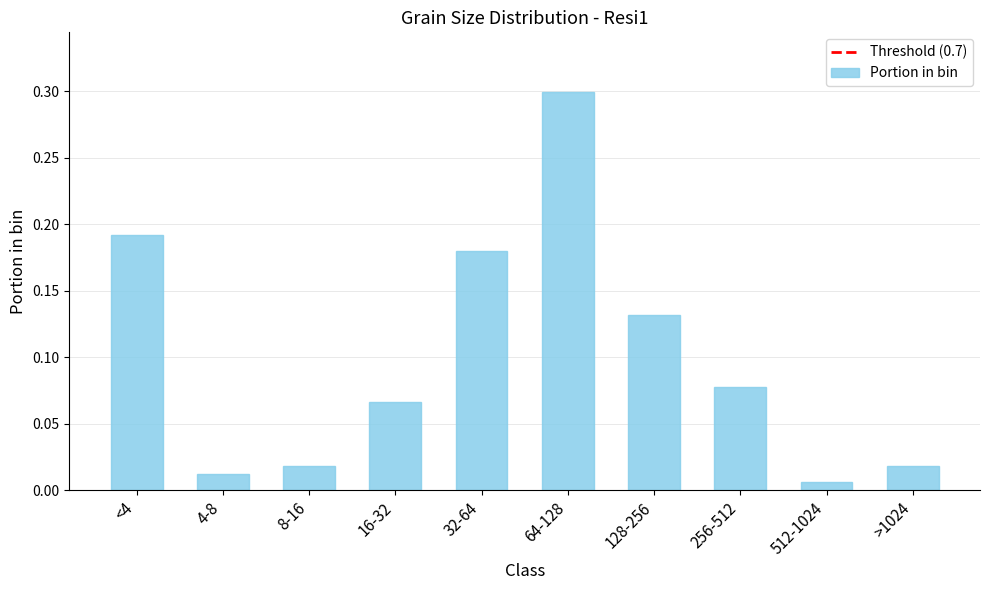

What position from the left is 256-512?

8